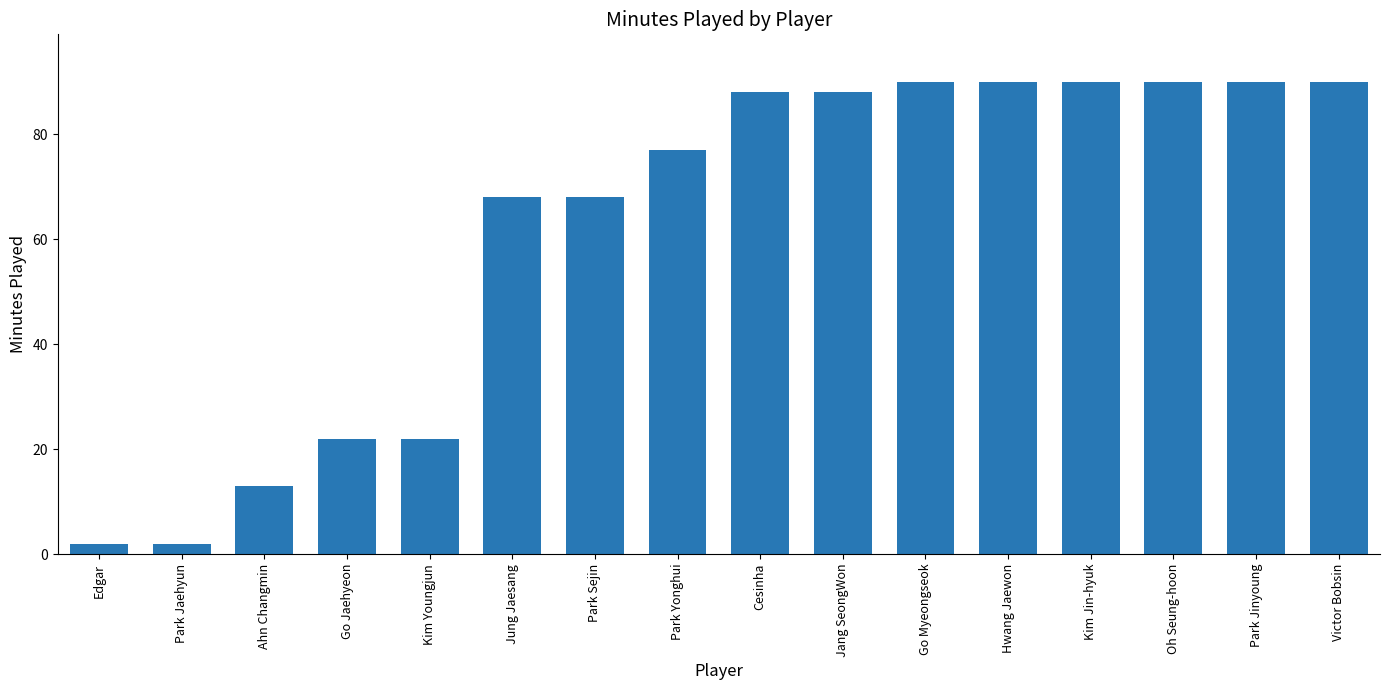

True or false: the data shows 88 at Cesinha.

True